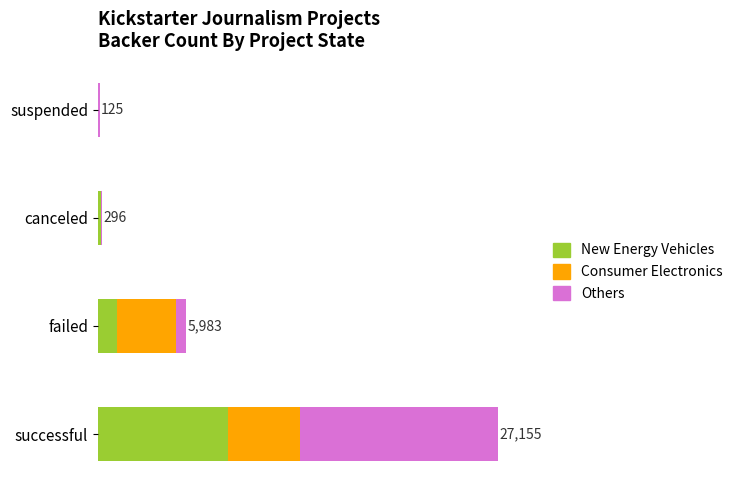

What is the average value of the Others series?

3593